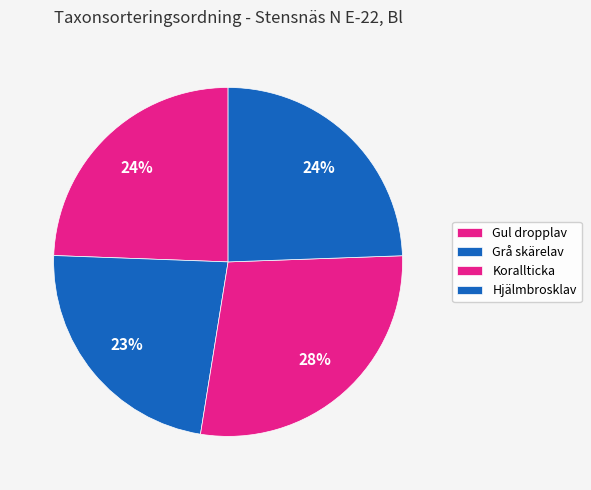

Rank the categories by value from highest to lowest.

Korallticka, Hjälmbrosklav, Gul dropplav, Grå skärelav